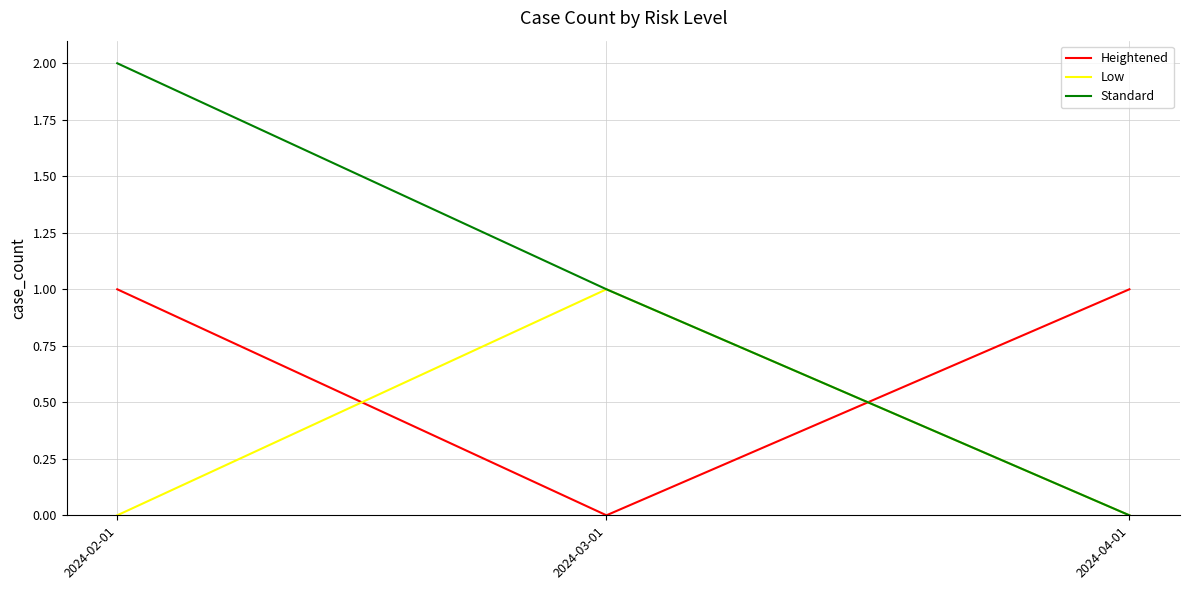

Is this an area chart (filled region under the line)?

No